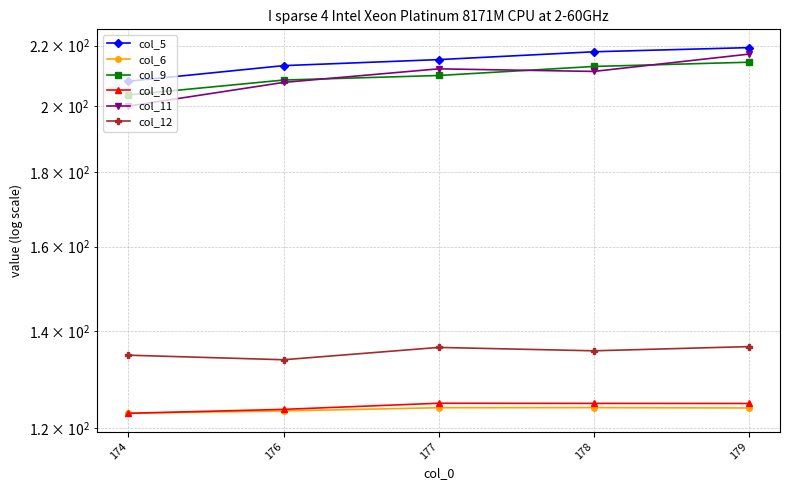

How many interior local peaks does the col_11 series have?

1